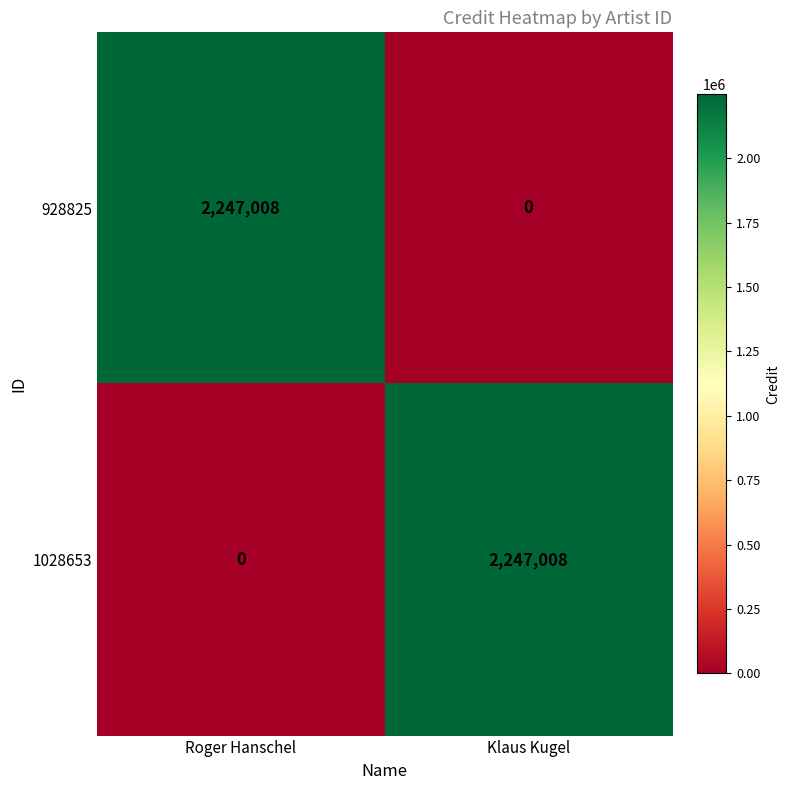

At how many categories does at least one series exceed 1943940?

2